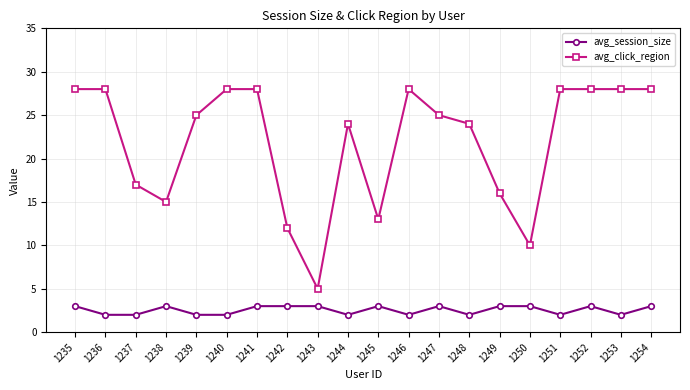

True or false: avg_click_region has a value of 5 at 1243.

True